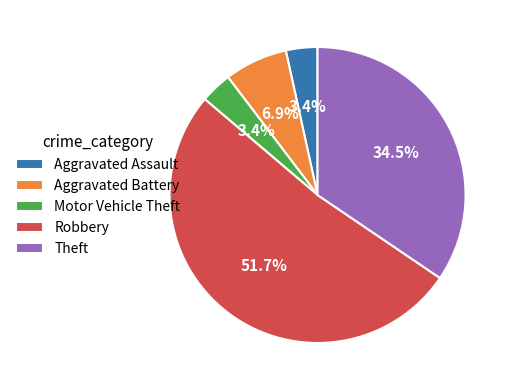

What is the total percentage of Theft and Aggravated Assault?

37.9%